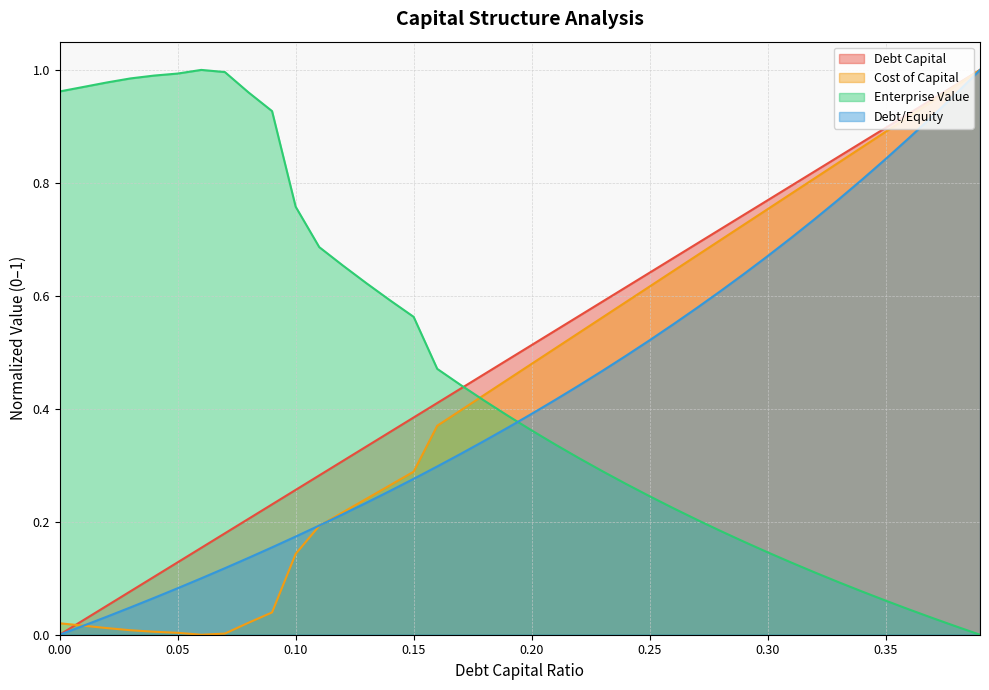

True or false: cost_capital has a value of 0.2 at 0.37.

False